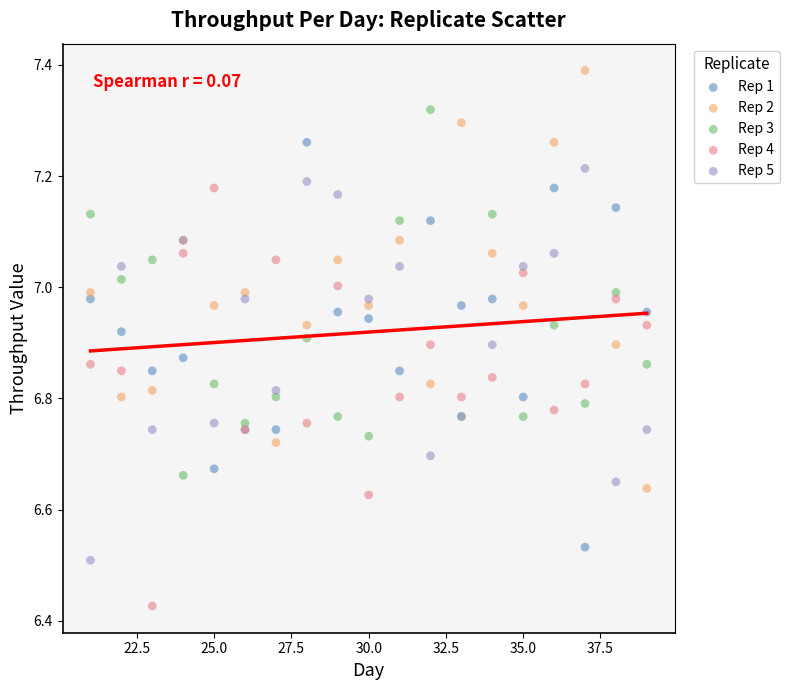

Which series contains the highest Y value?

Rep 2